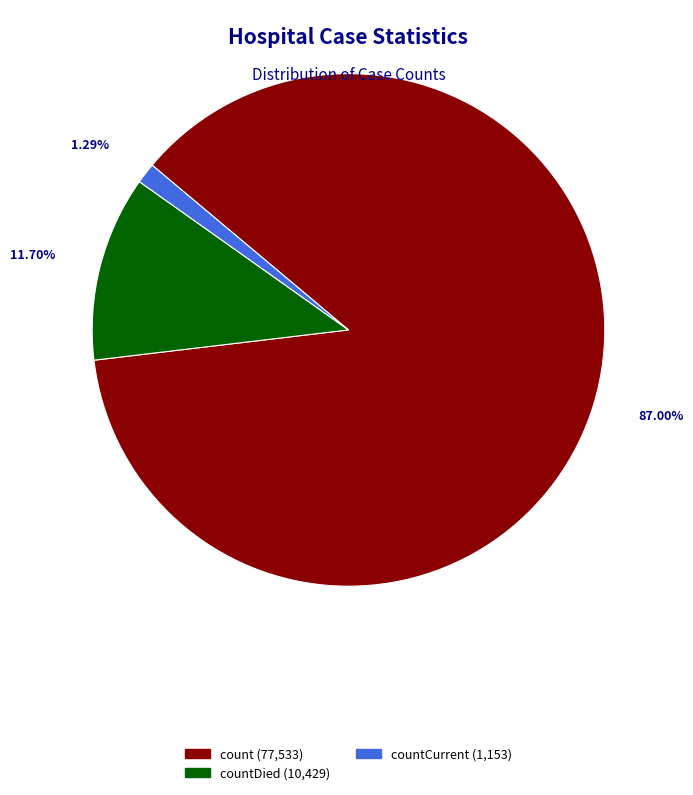

Is there any slice that represents more than half of the pie?

Yes